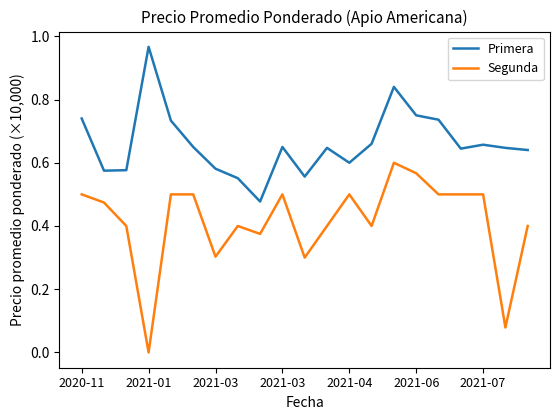

What is the sum of all Primera values?

13.9